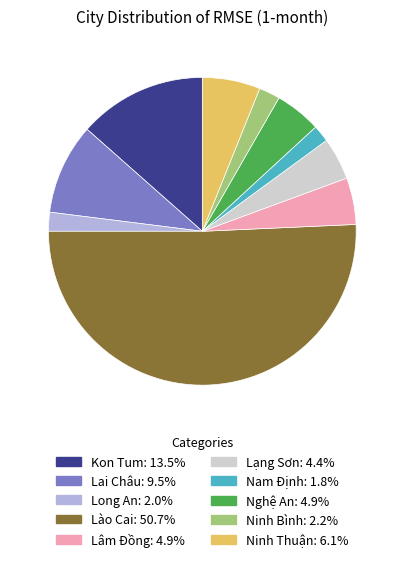

Which category accounts for the majority?

Lào Cai